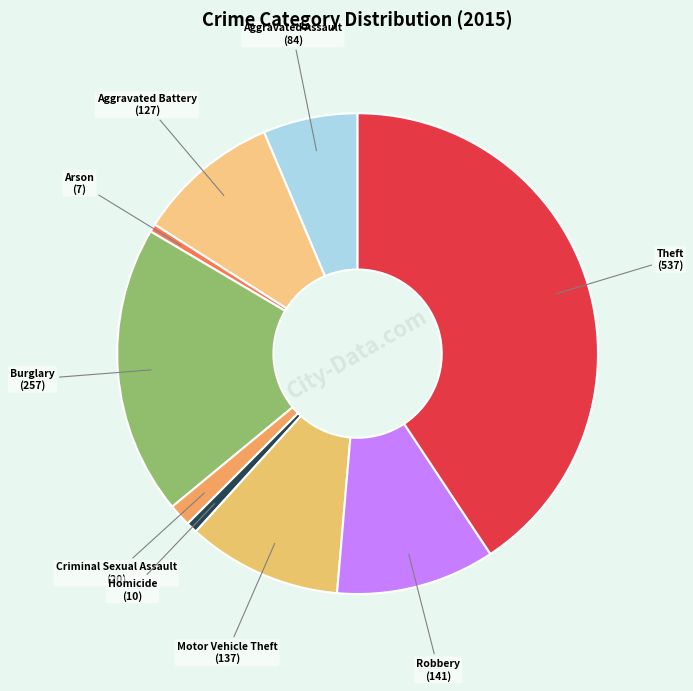

How many slices are in this pie chart?

9